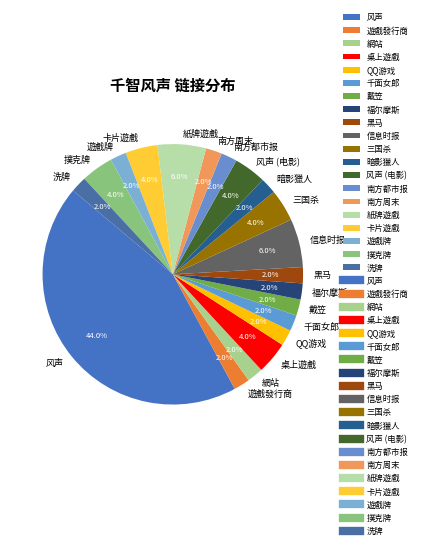

To the nearest percent, what is the average slice percentage?

5%